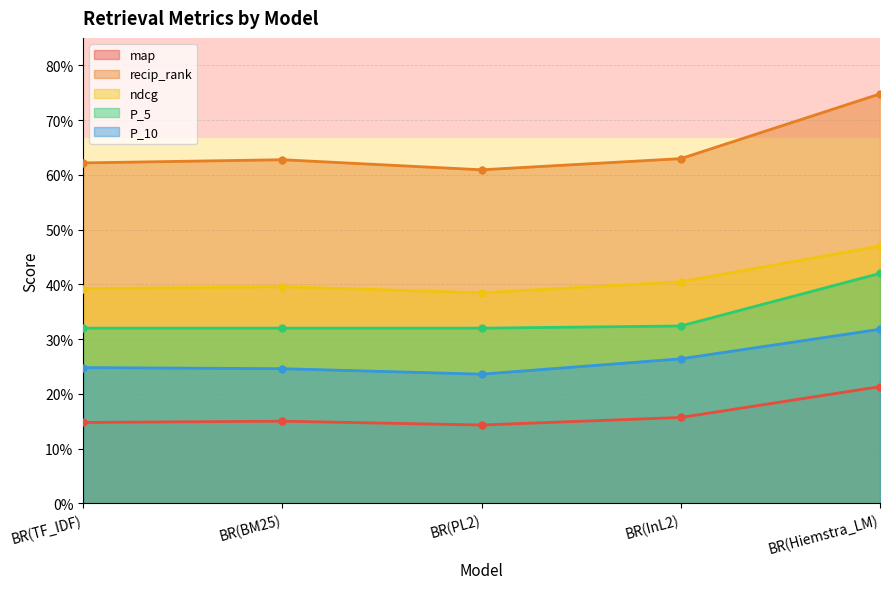

True or false: ndcg and map cross at least once.

False